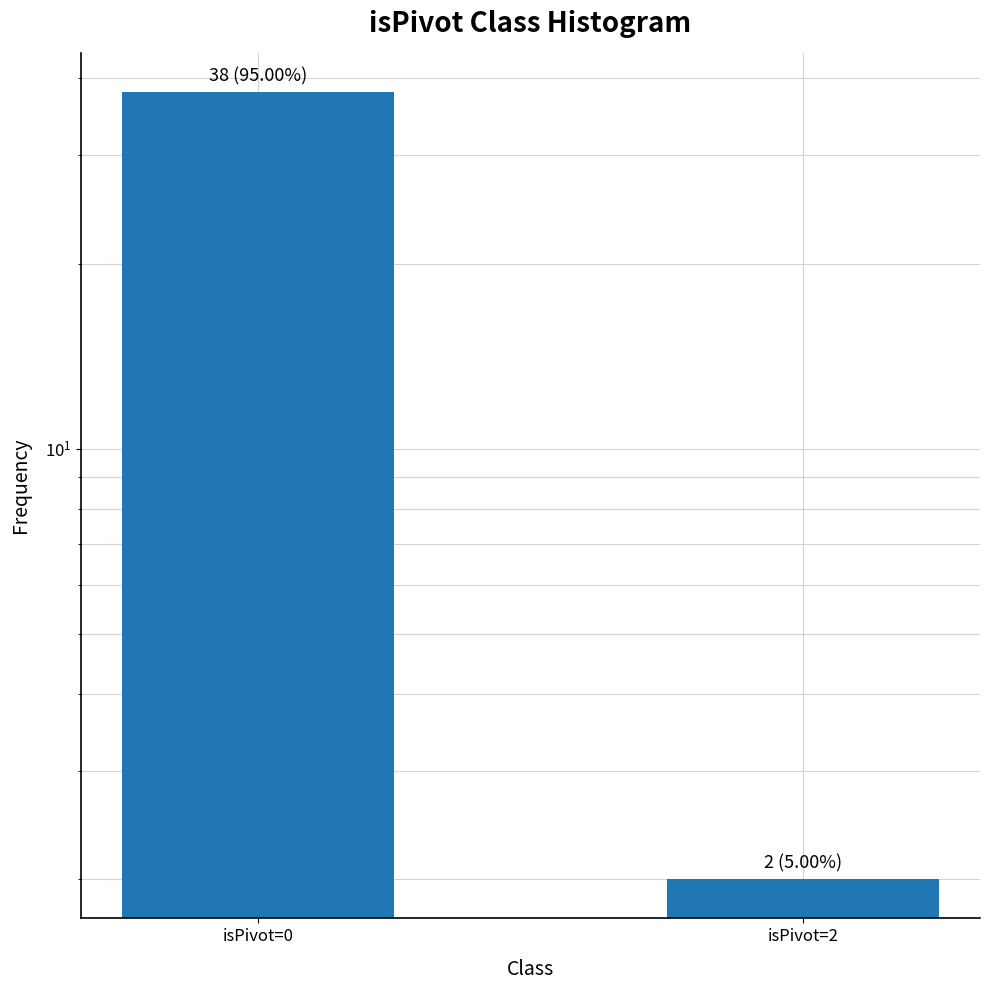

How many series are shown in this chart?

1